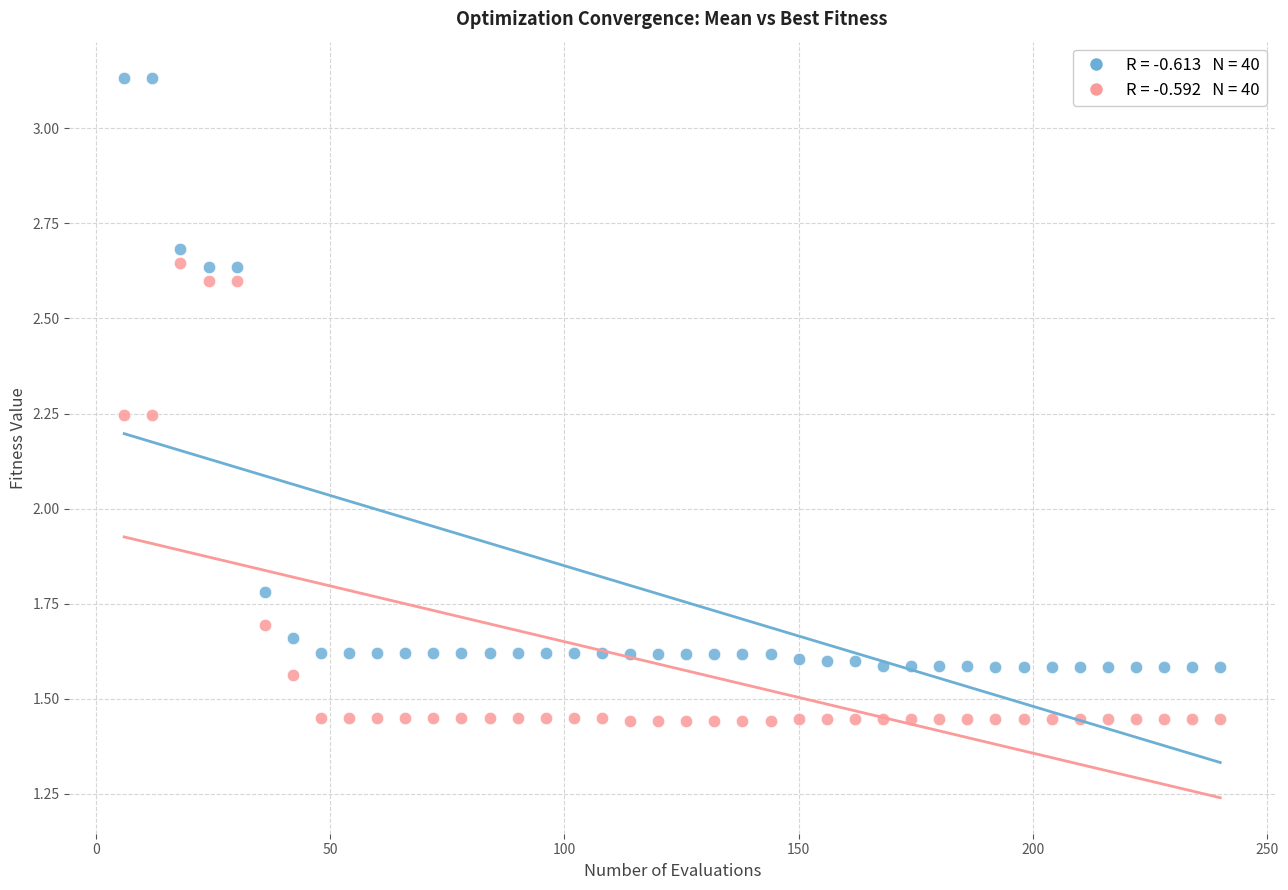

Across all series, what Y value is closest to 2?

1.8